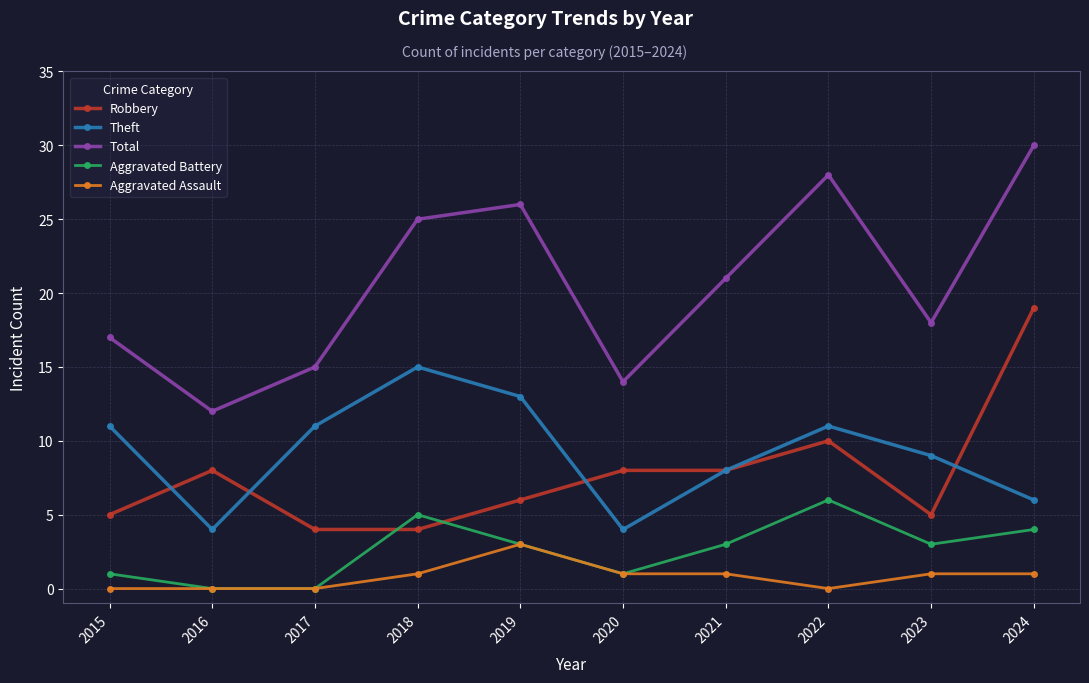

What are all the series names shown in the legend?

Robbery, Theft, Total, Aggravated Battery, Aggravated Assault